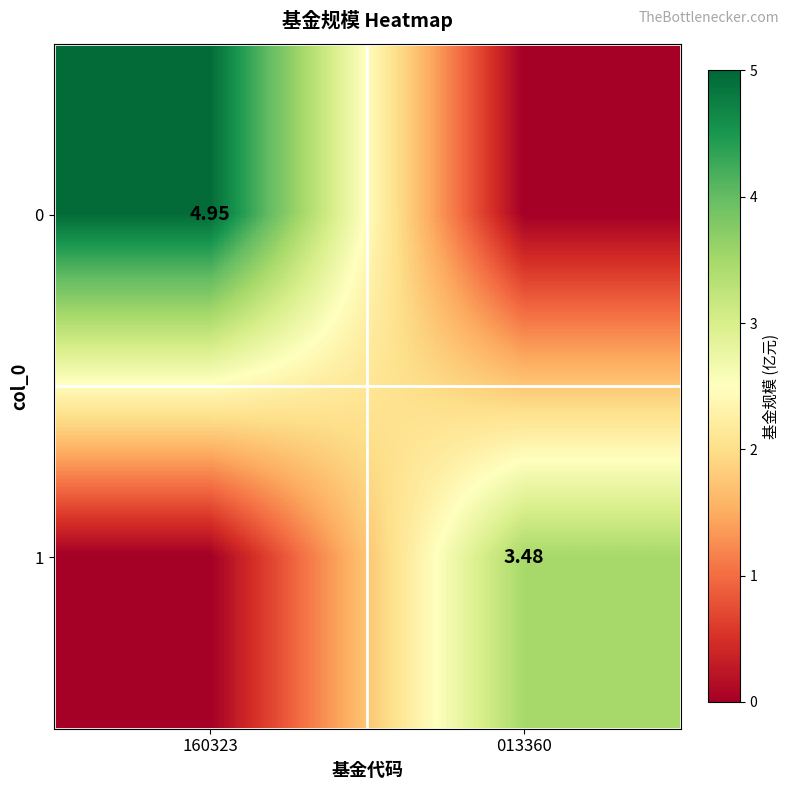

What is the total value across all series at 160323?

5.0